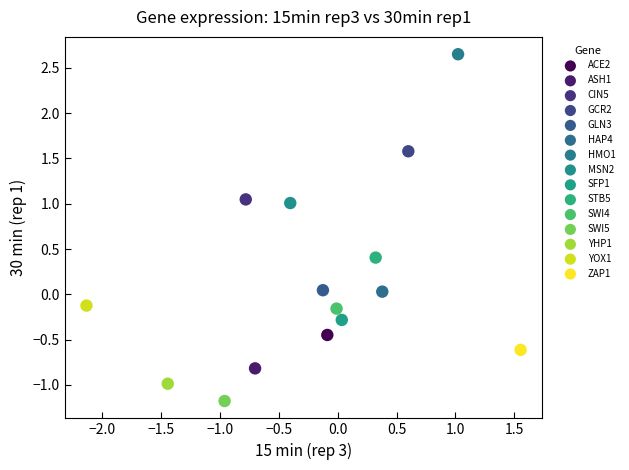

What are all the series names shown in the legend?

ACE2, ASH1, CIN5, GCR2, GLN3, HAP4, HMO1, MSN2, SFP1, STB5, SWI4, SWI5, YHP1, YOX1, ZAP1